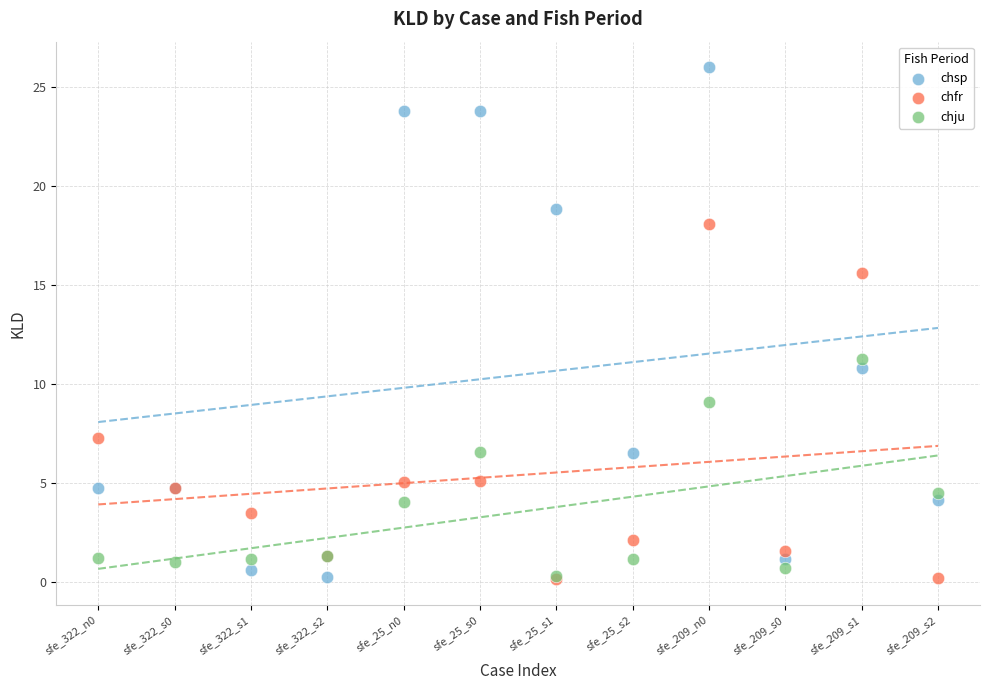

Which series has the widest spread of Y values?

chsp